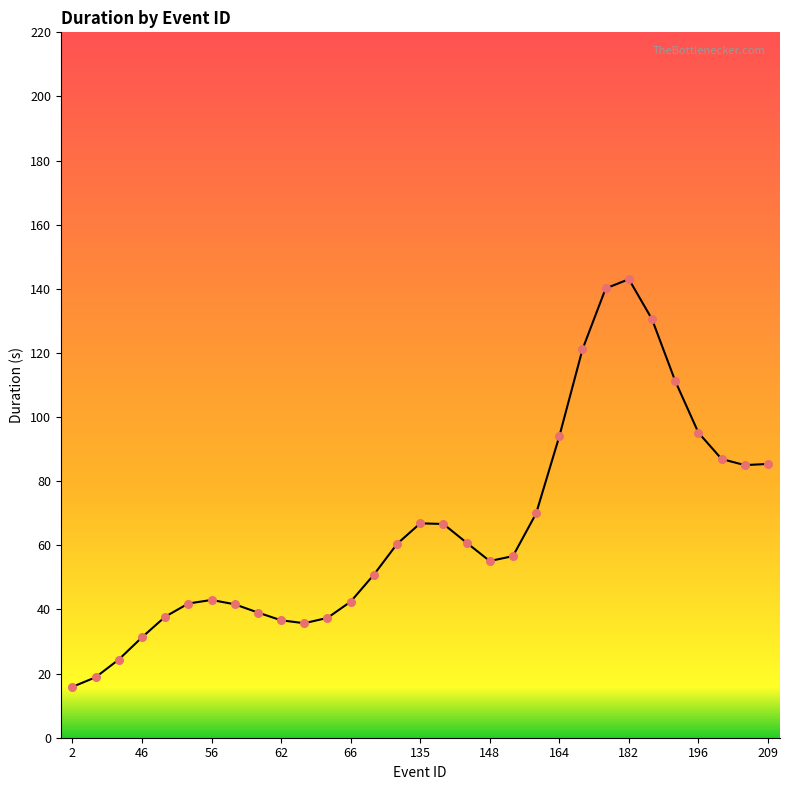

Which has a higher value, 199 or 67?

199